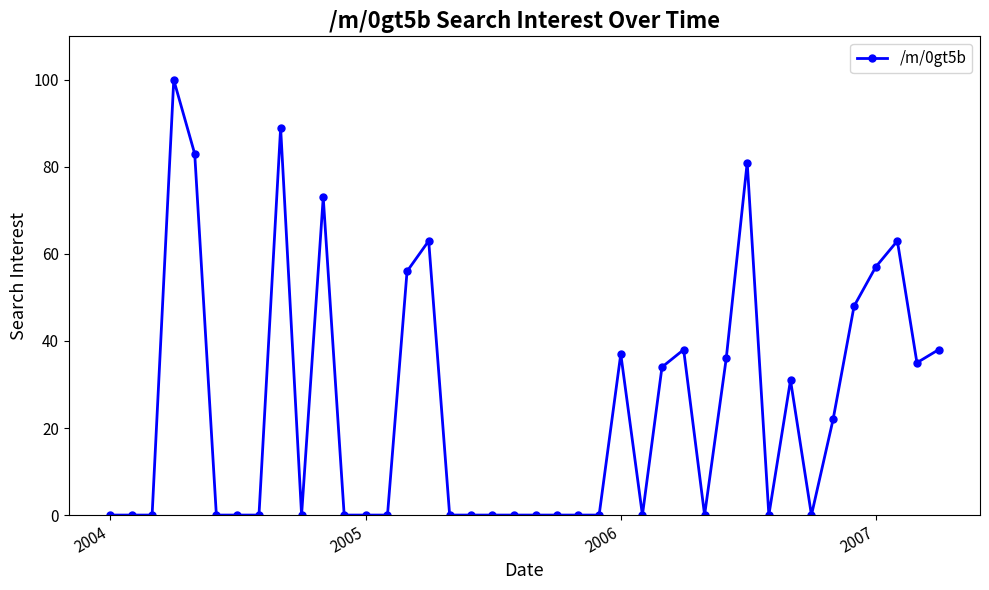

Reading left to right, list all the values displayed in this chart.

0	0	0	100	83	0	0	0	89	0	73	0	0	0	56	63	0	0	0	0	0	0	0	0	37	0	34	38	0	36	81	0	31	0	22	48	57	63	35	38